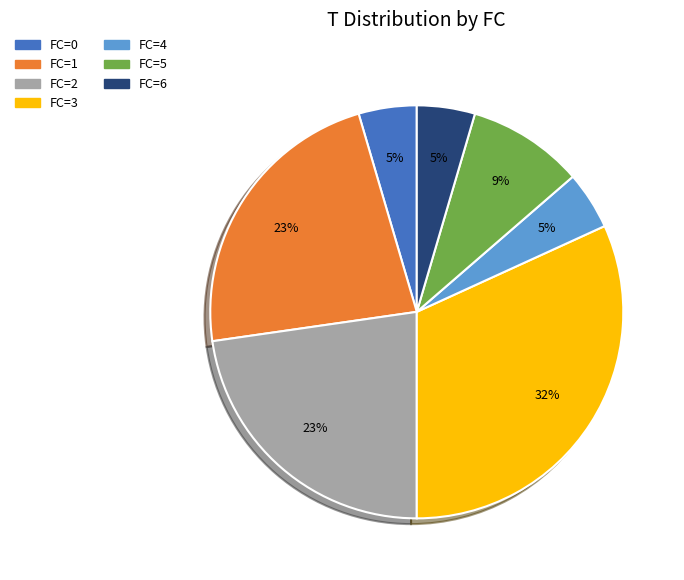

To the nearest percent, what is the average slice percentage?

14%